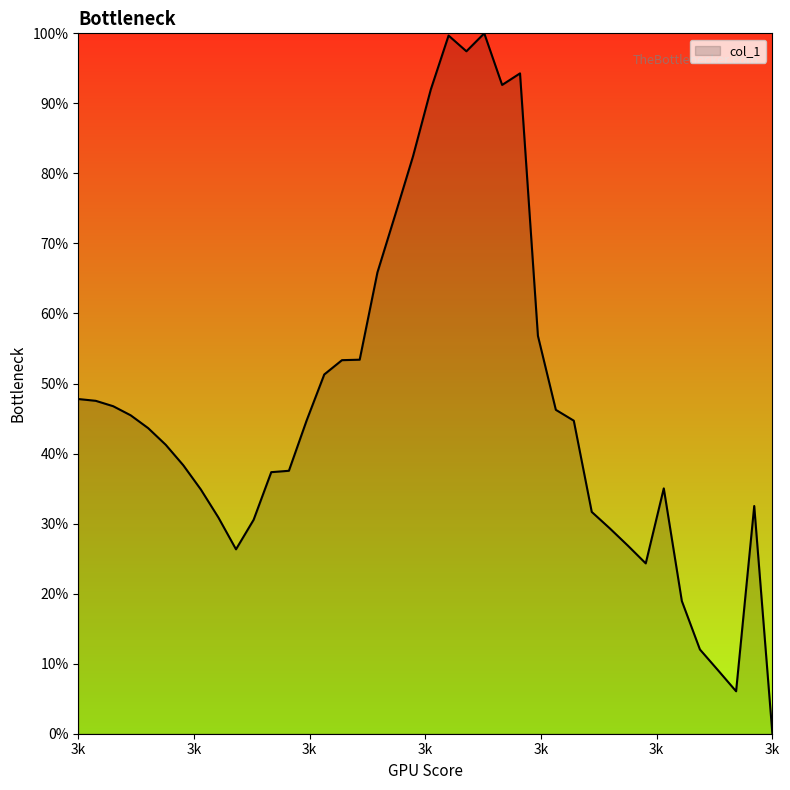

Does the chart display data point markers on the line(s)?

No